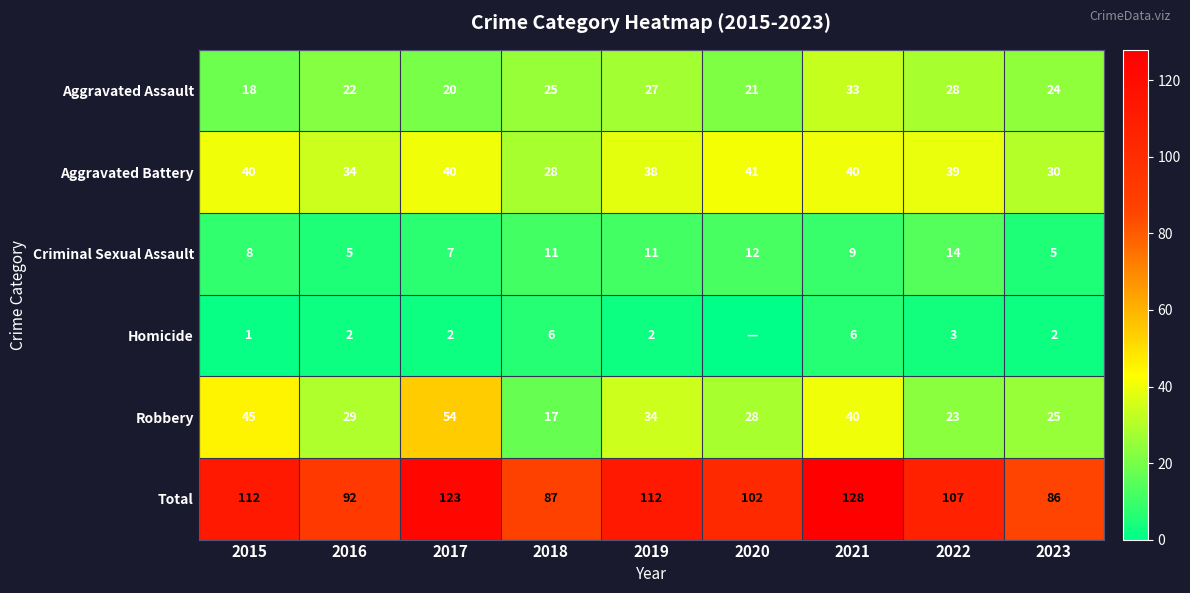

Where does the Total series first go above 107?

2015